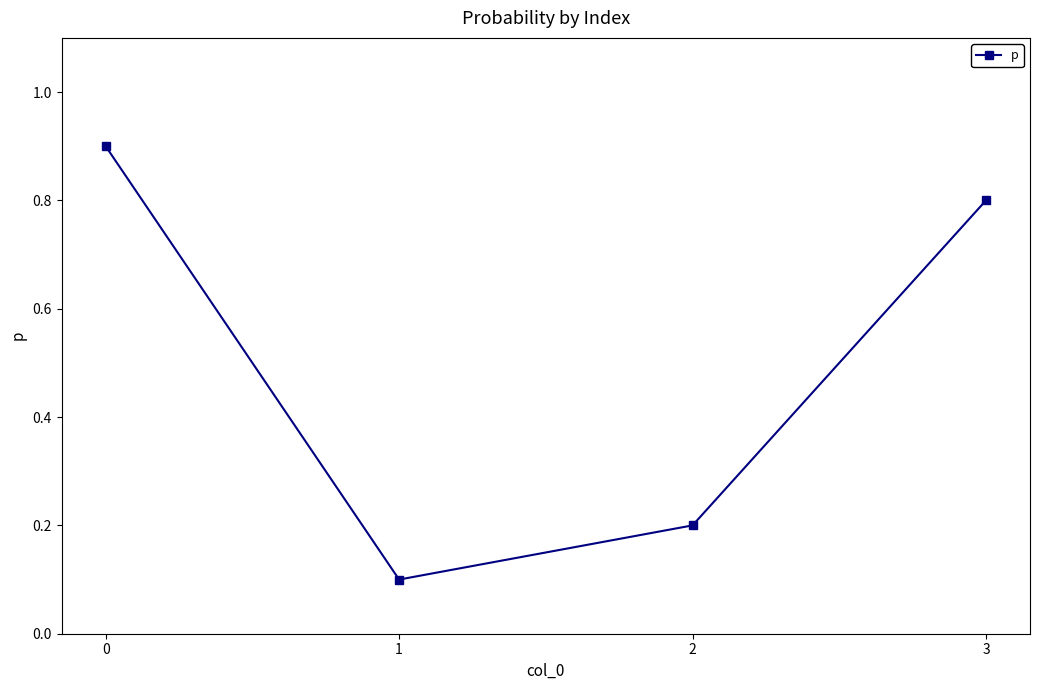

The chart shows a value of 1.3 at 3. True or false?

False